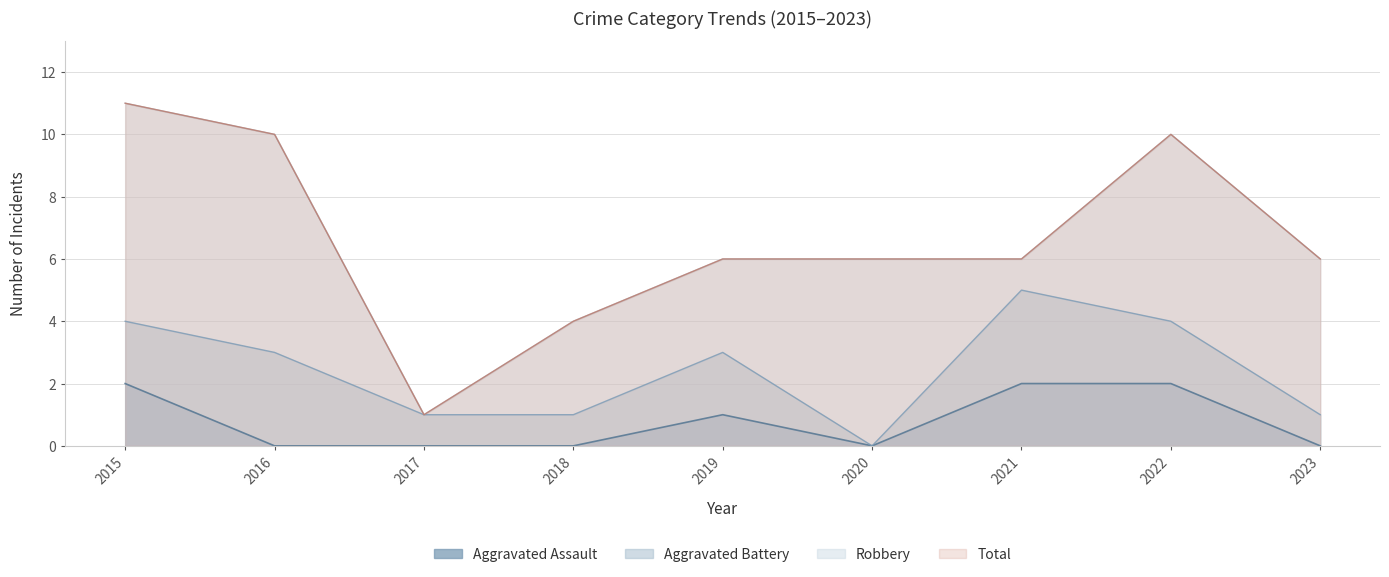

True or false: Total has more than 2 interior local peaks.

False